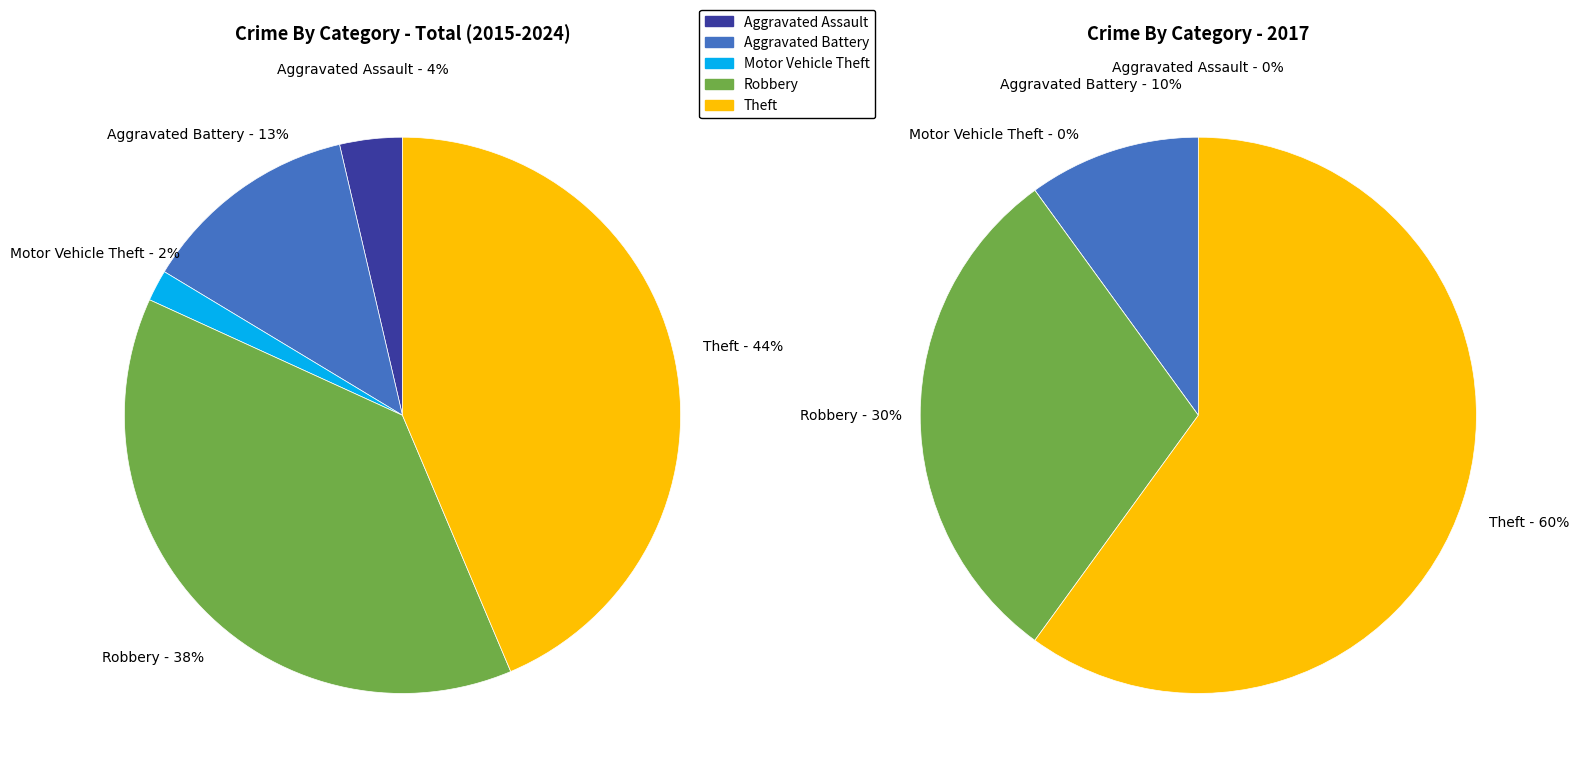

What percentage is NOT represented by values_total?

96.4%